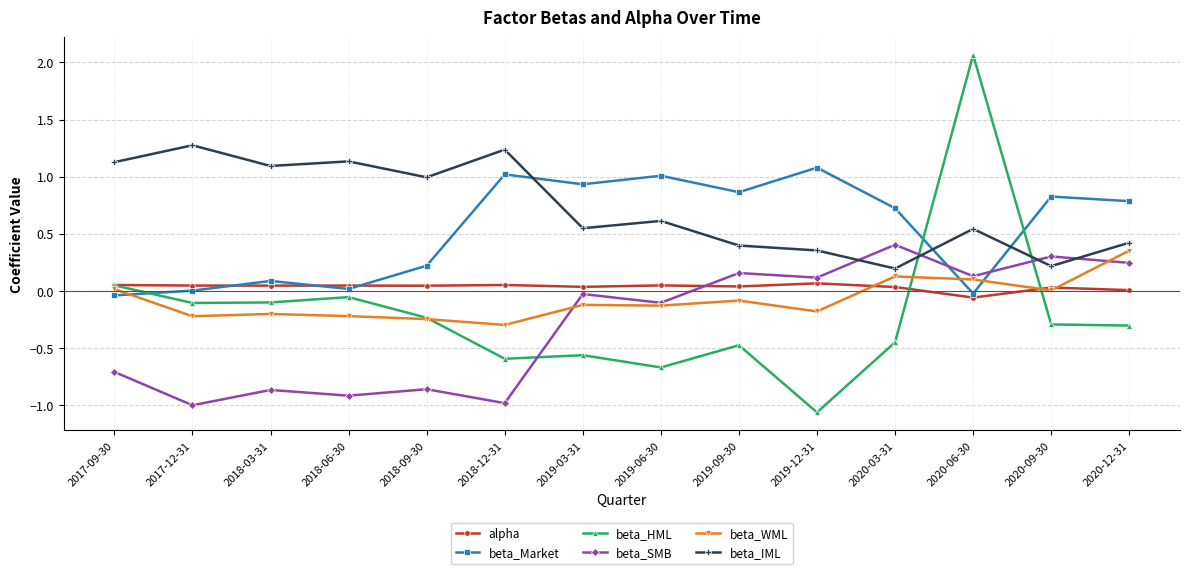

How many times do beta_Market and beta_SMB cross each other?

2